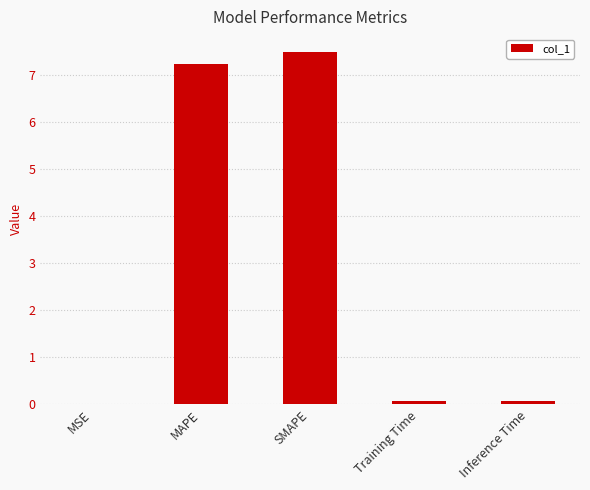

What is the greatest value displayed?

7.5